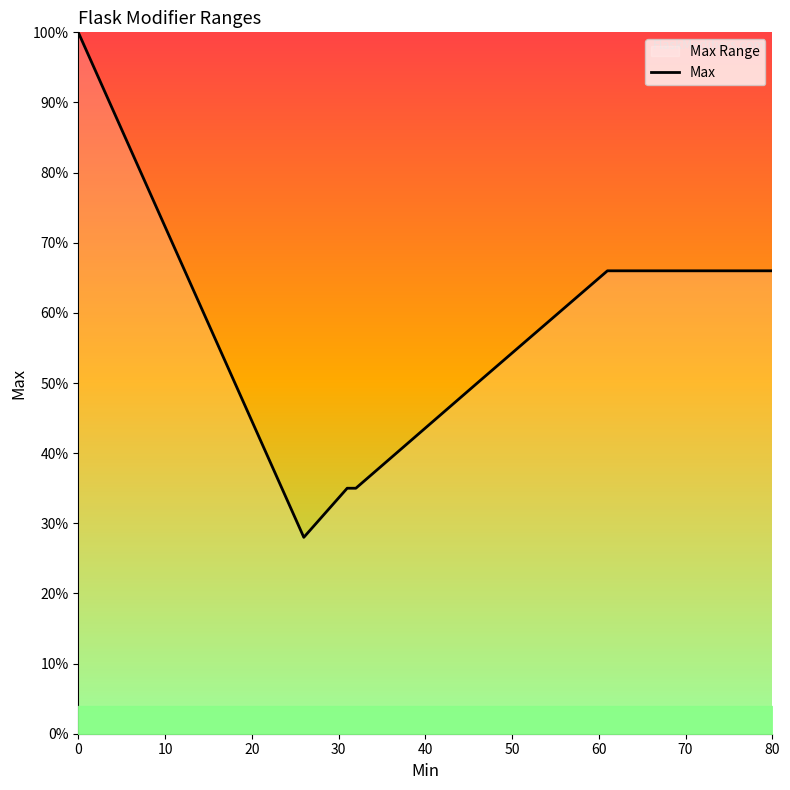

True or false: there are more than 2 points higher than both neighbors.

False